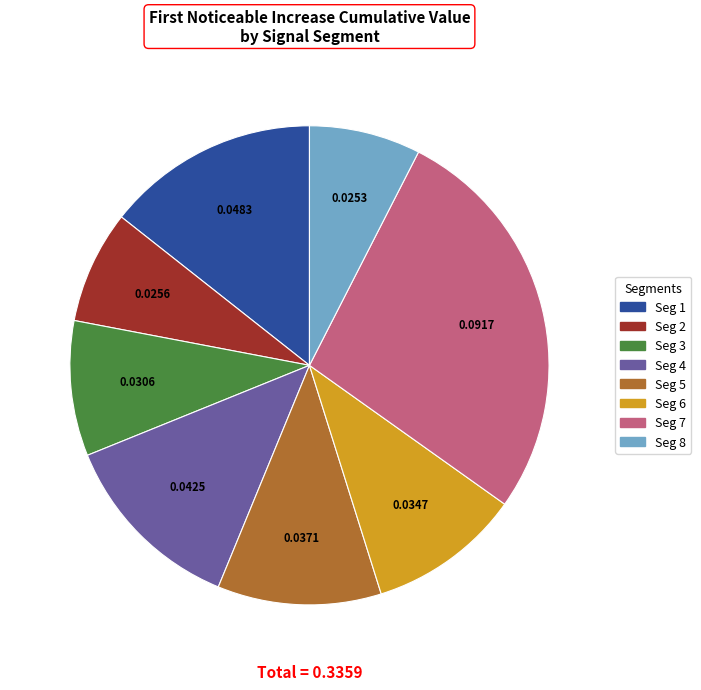

Is there a majority slice in this chart?

No